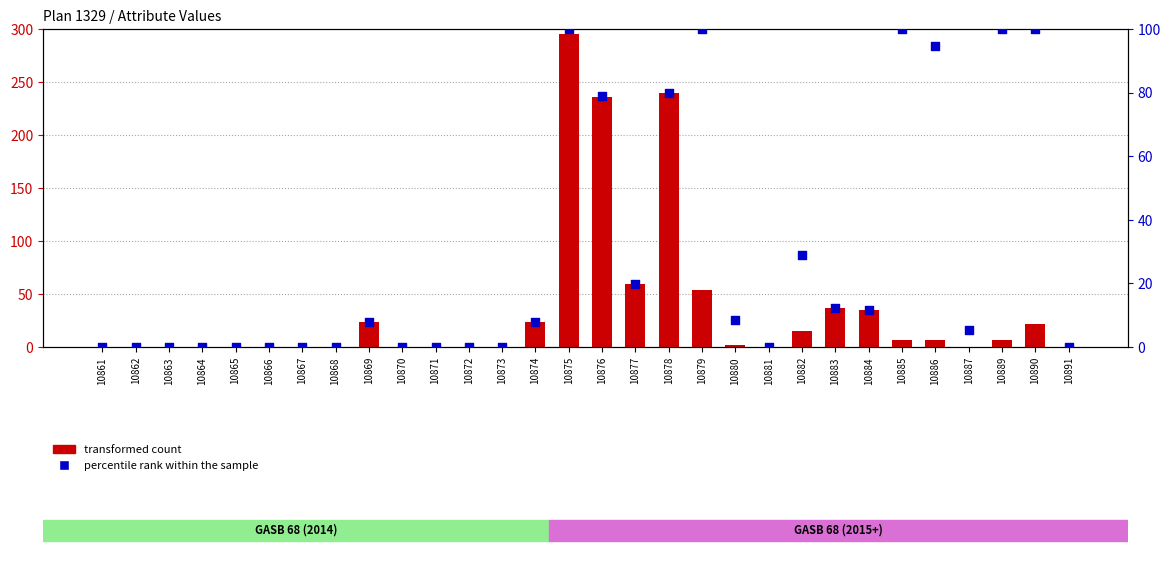

What are all the series names shown in the legend?

transformed count, percentile rank within the sample